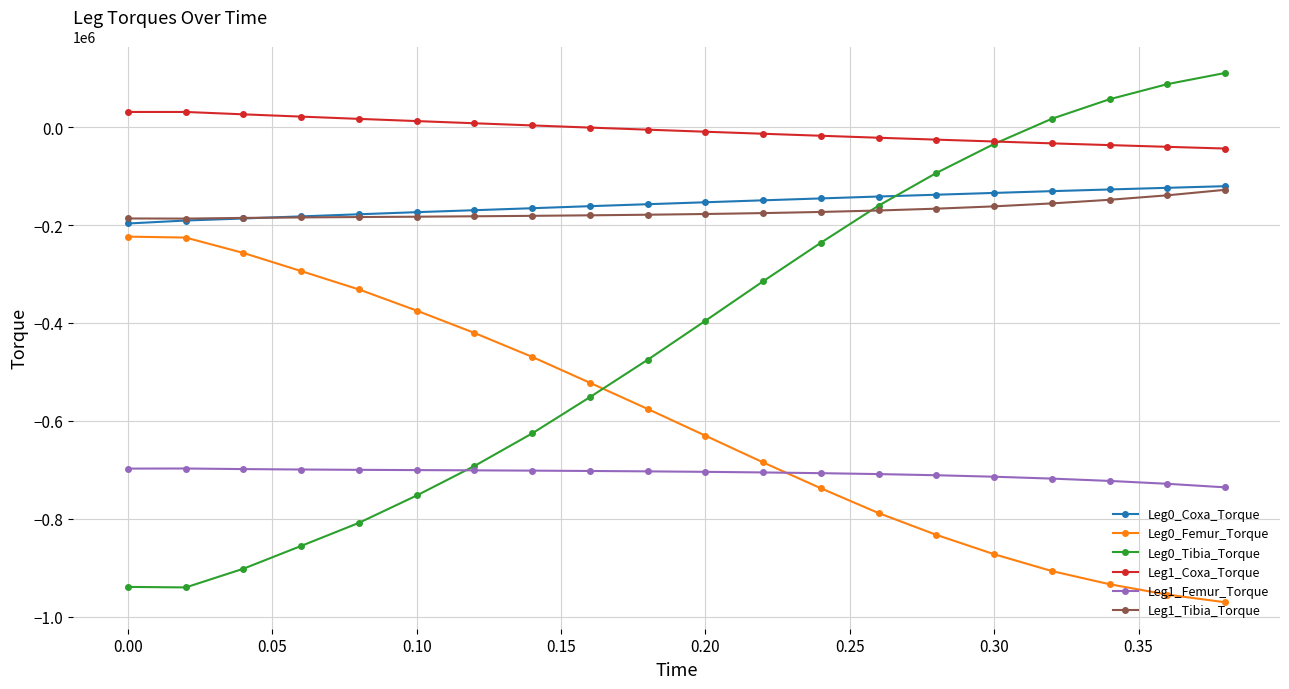

What is the minimum value shown in the chart?

-970512.8